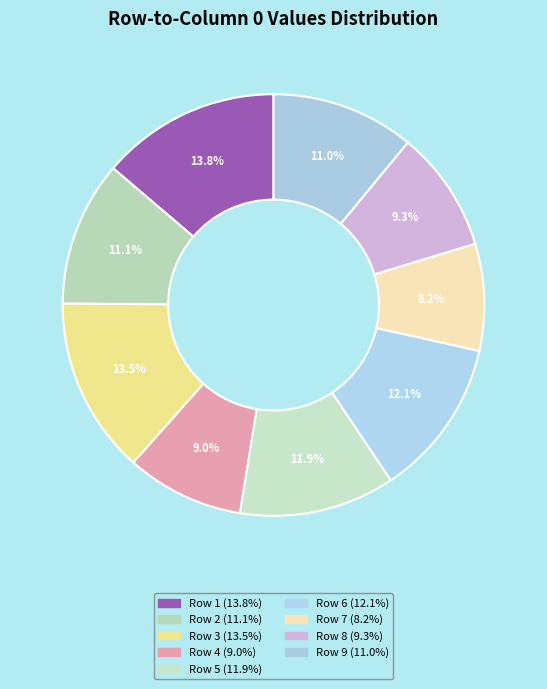

How many segments does this pie chart have?

9